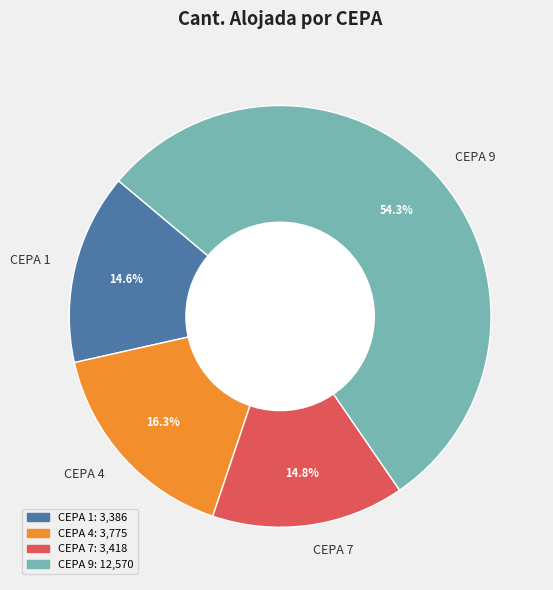

To the nearest percent, what portion does CEPA 1 represent?

15%